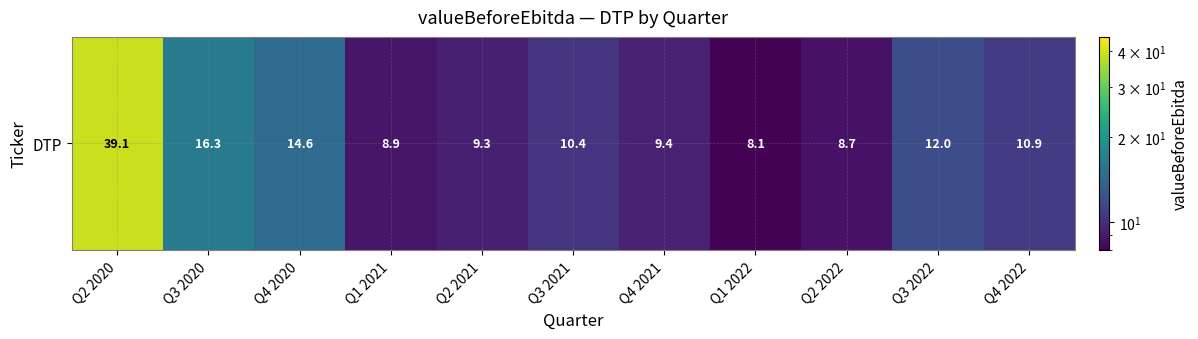

Count the number of values greater than 10.

6